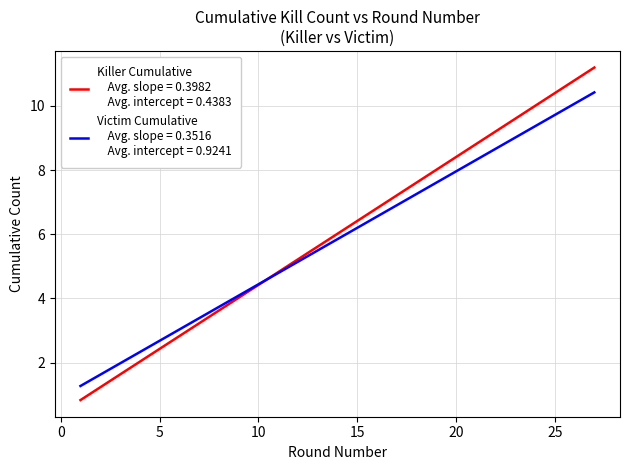

What is the minimum value shown in the chart?

0.8